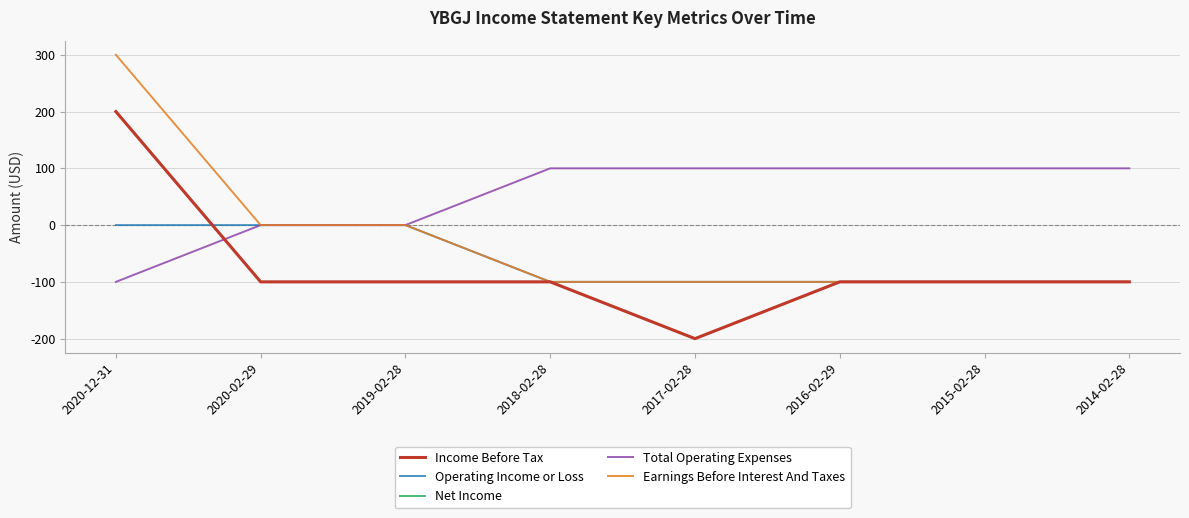

Does the chart have visible grid lines?

Yes